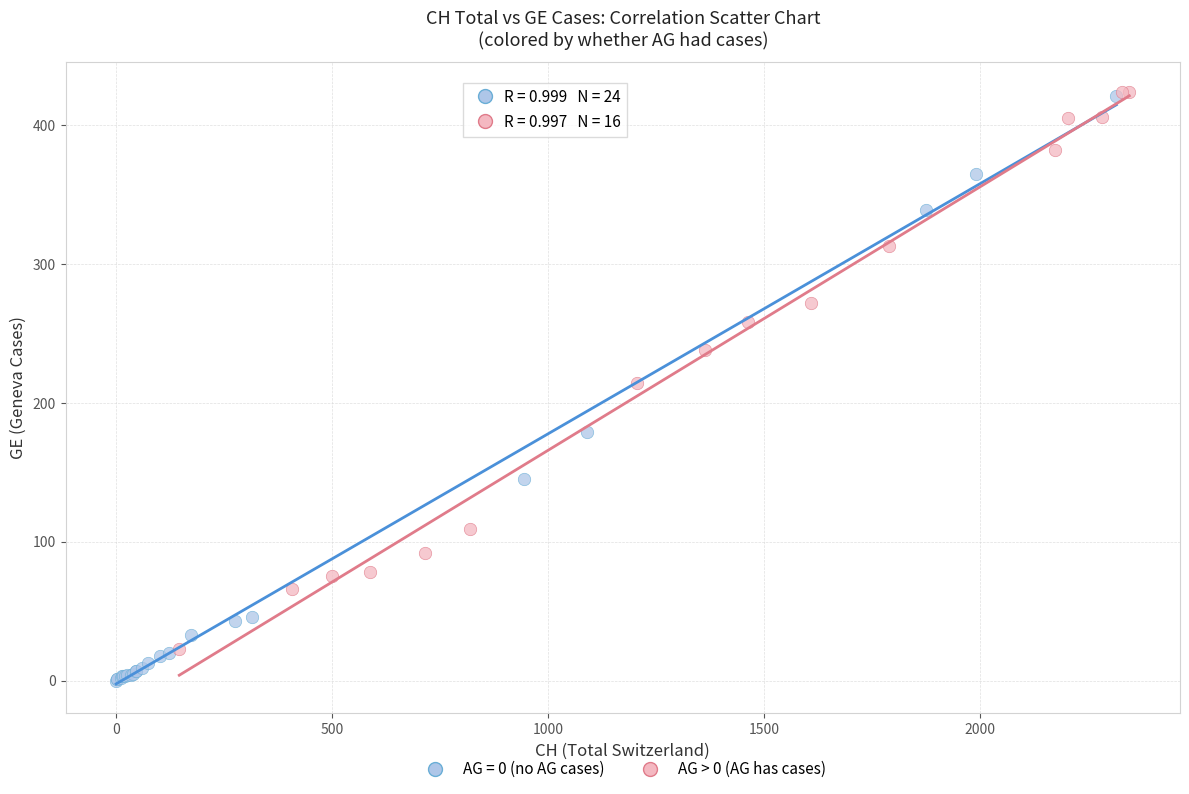

Which series contains the lowest Y value?

AG = 0 (no AG cases)